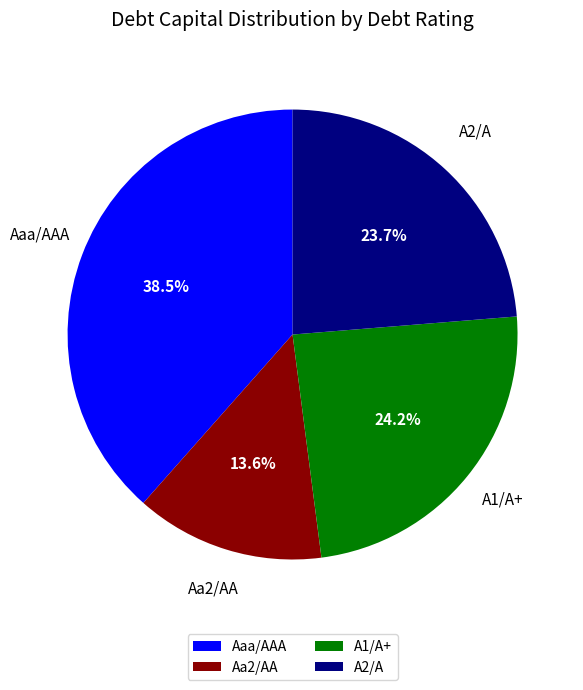

Is there any slice that represents more than half of the pie?

No